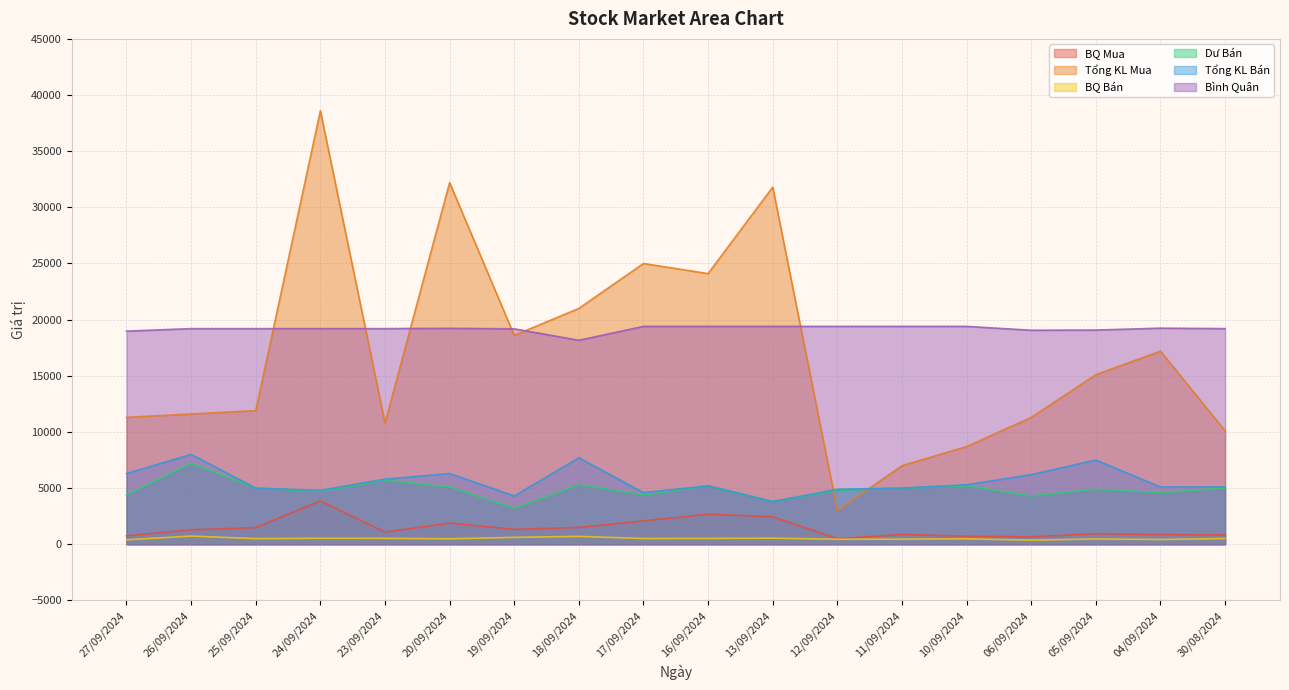

True or false: Tổng KL Mua has a value of 4244 at 12/09/2024.

False